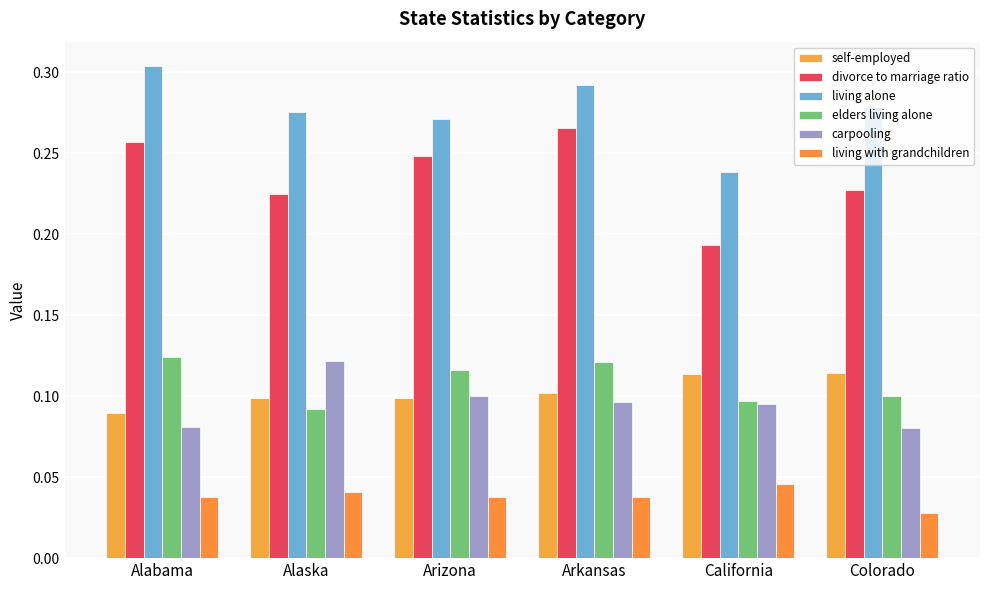

What is the average value of the living alone series?

0.3